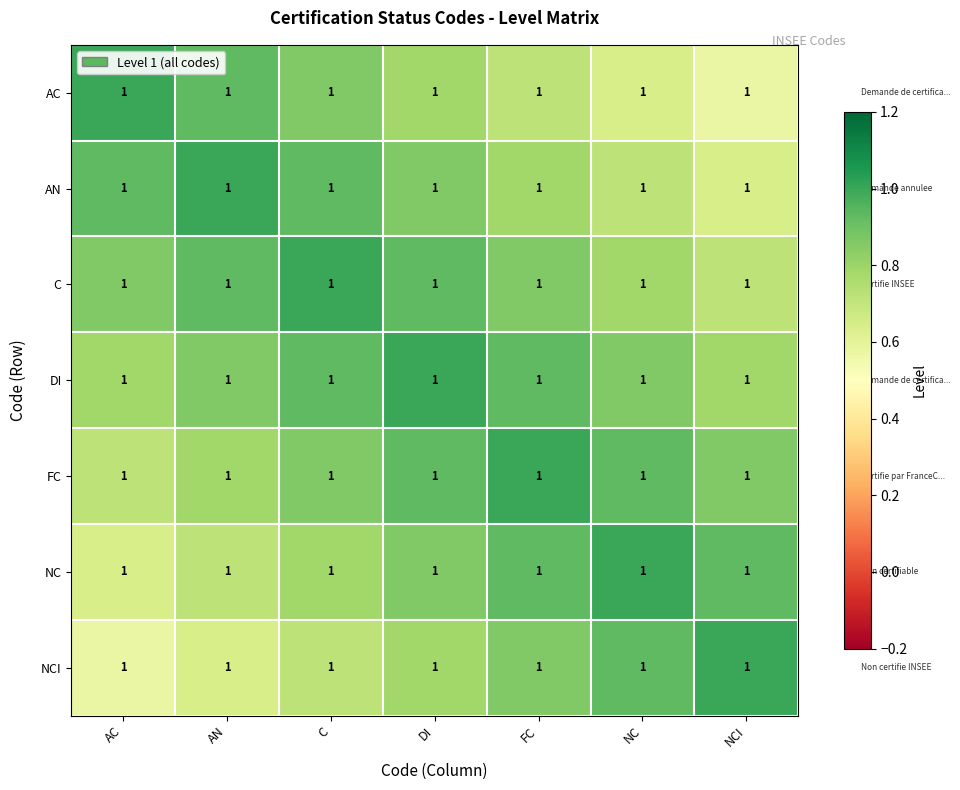

The AN series shows 0.4 at FC. True or false?

False